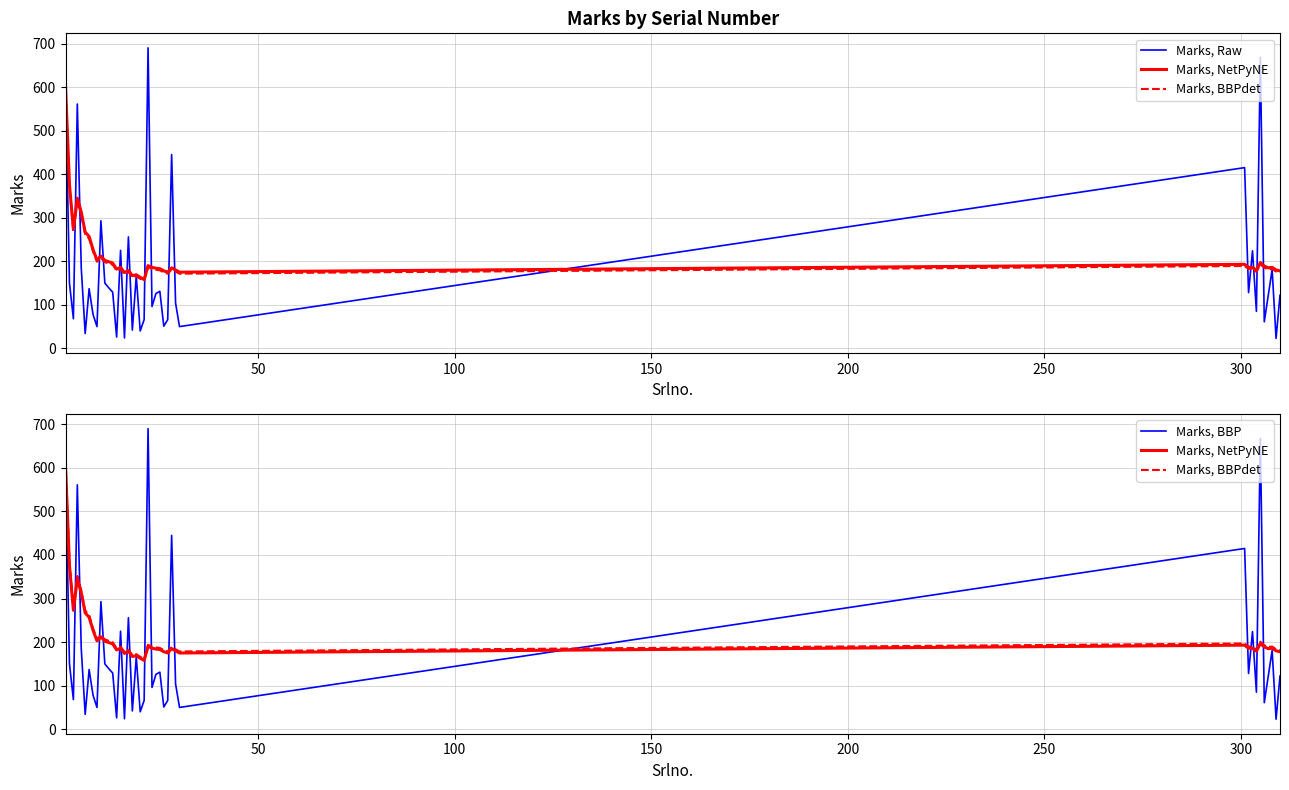

What is the difference between the second highest and second lowest values in the Marks, BBPdet series?

217.3